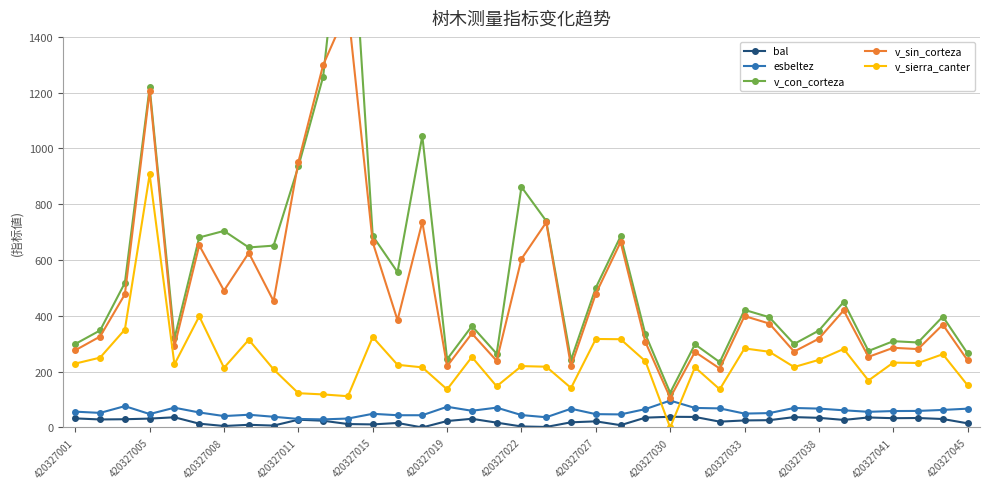

How many times do esbeltez and v_sierra_canter cross each other?

2